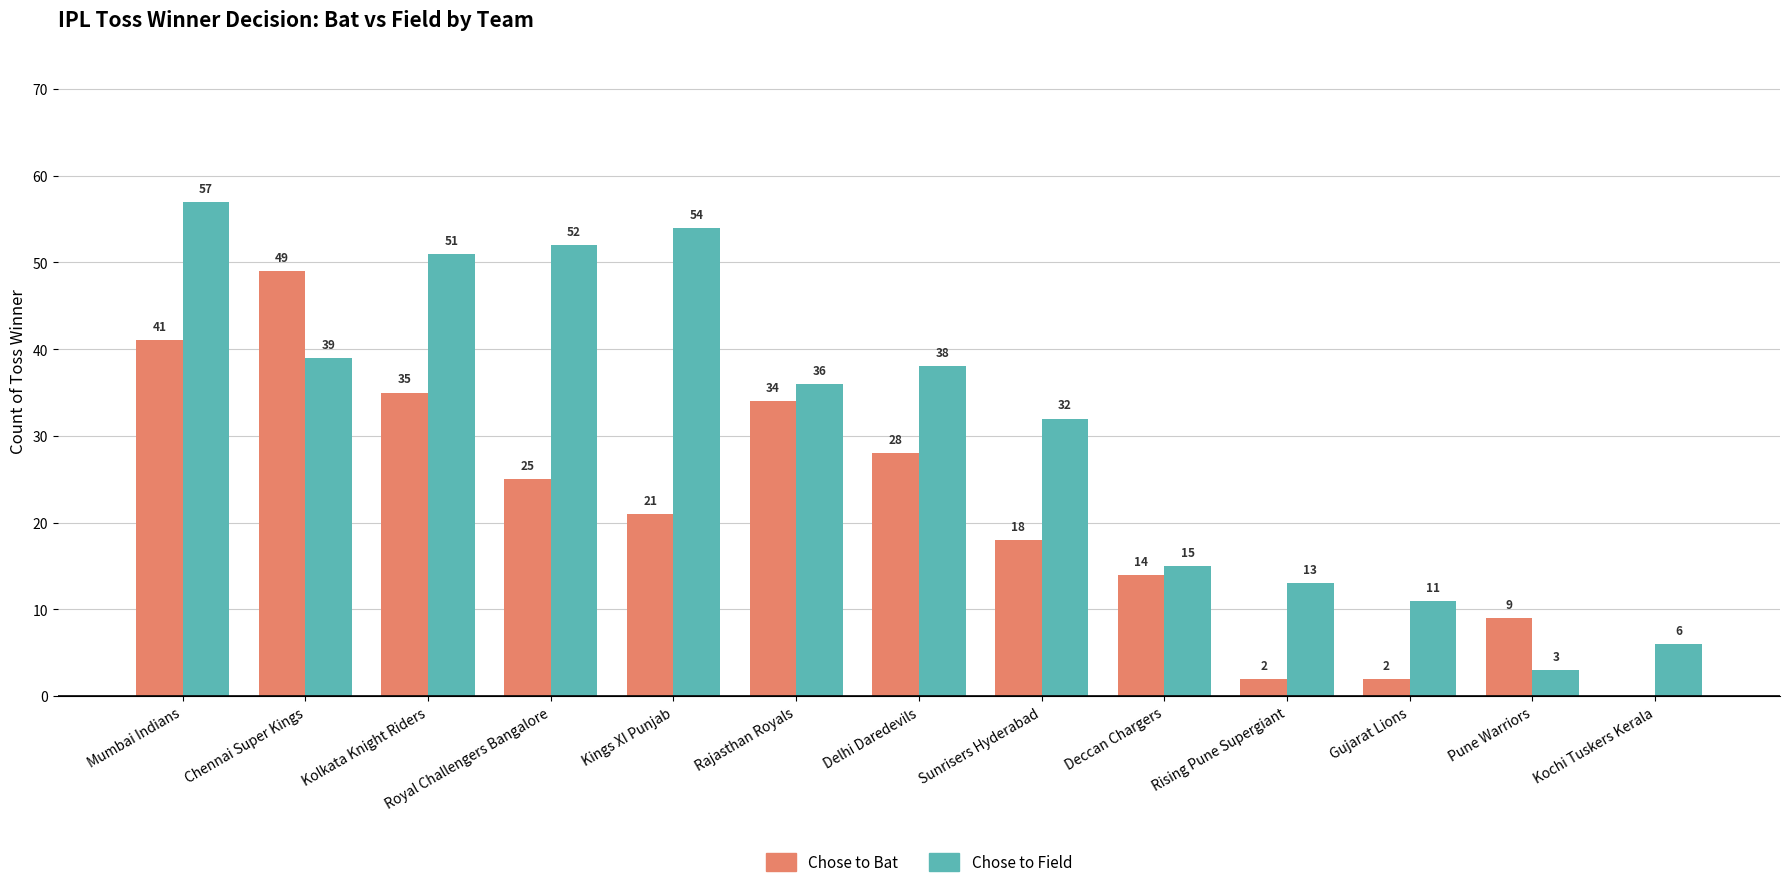

Which series has the largest range (max minus min)?

Chose to Field